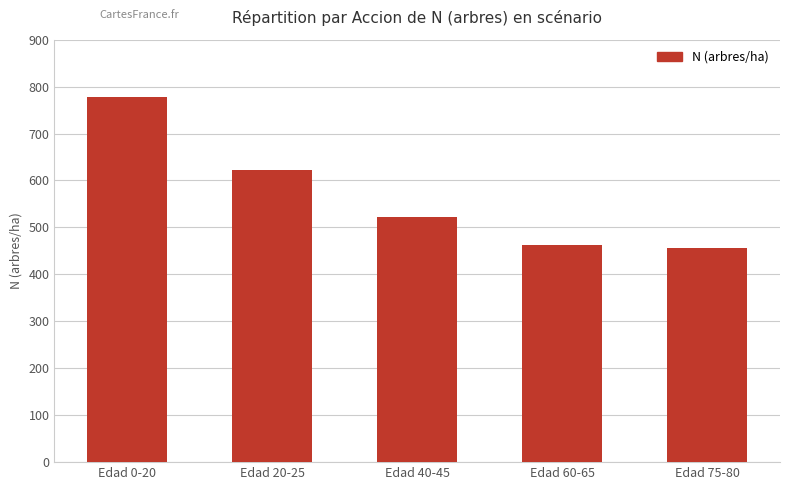

What is the maximum value shown in the chart?

778.1